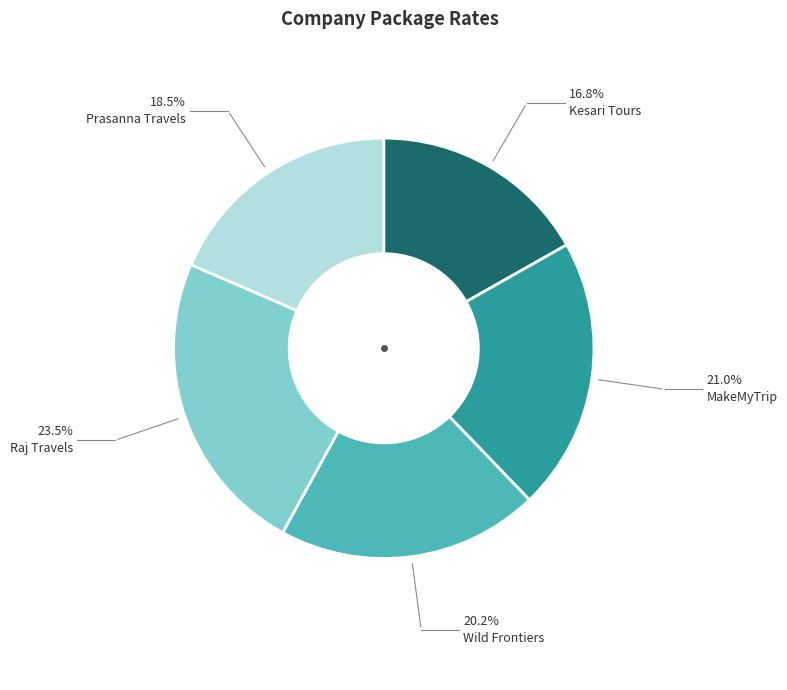

Between Raj Travels and Kesari Tours, which is larger?

Raj Travels